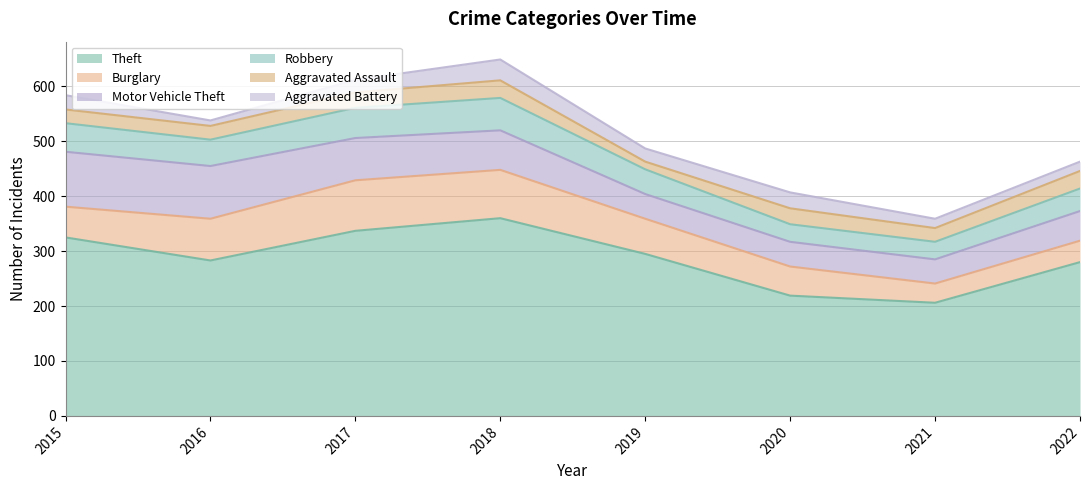

Is the value of Robbery at 2017 greater than the value of Aggravated Assault at 2019?

Yes